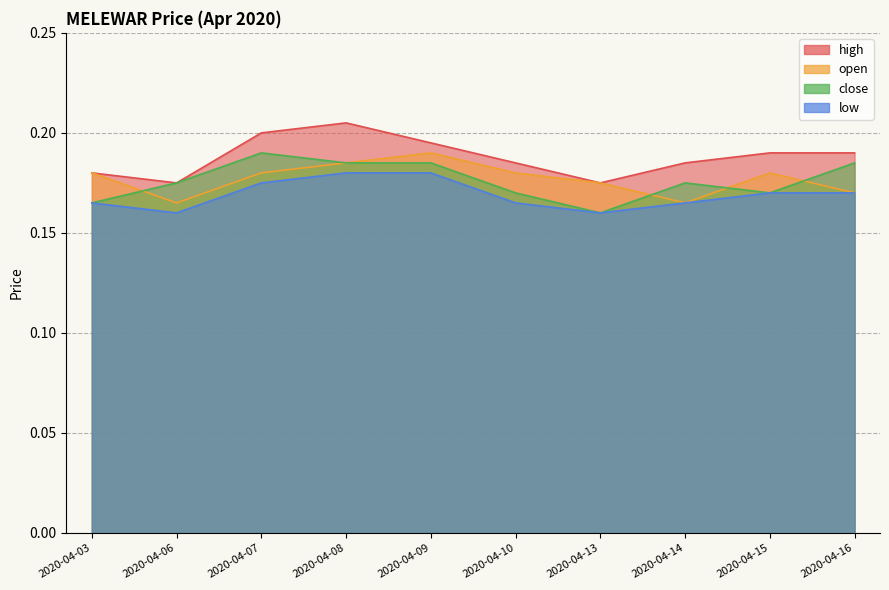

What is the sum of all close values?

1.8